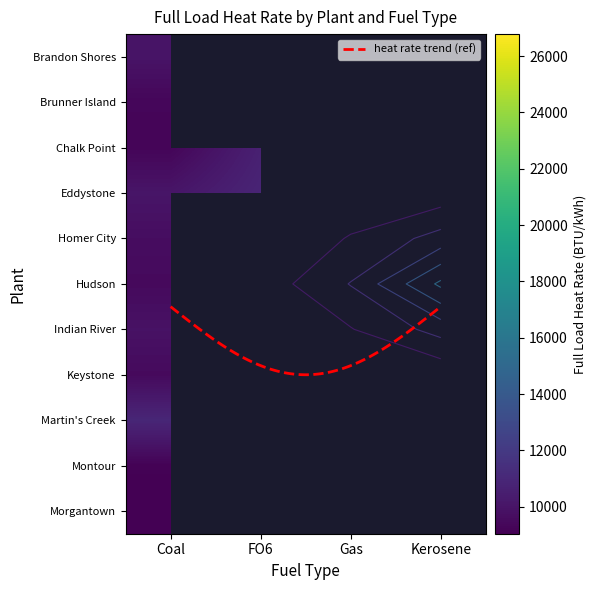

The Eddystone series shows 6822 at Gas. True or false?

False